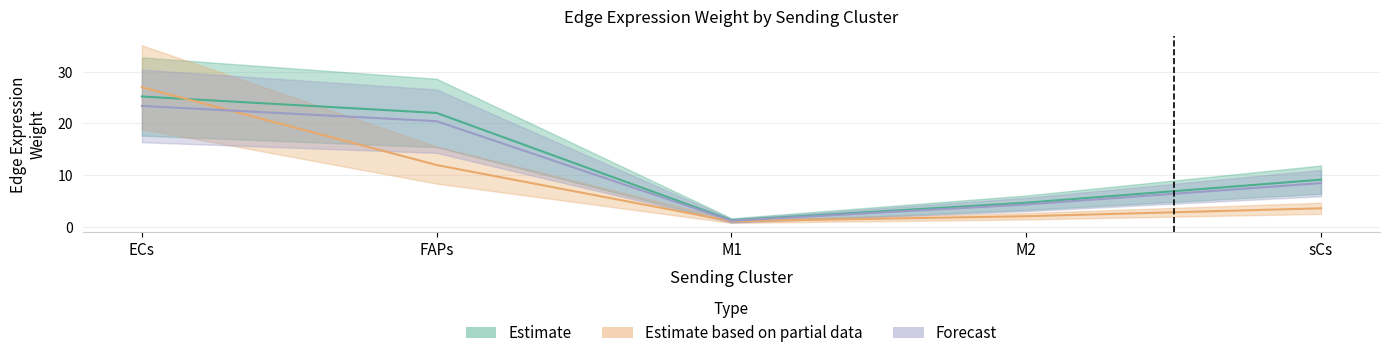

What is the difference between the Edge total expression weight values at M2 and M1?

3.1